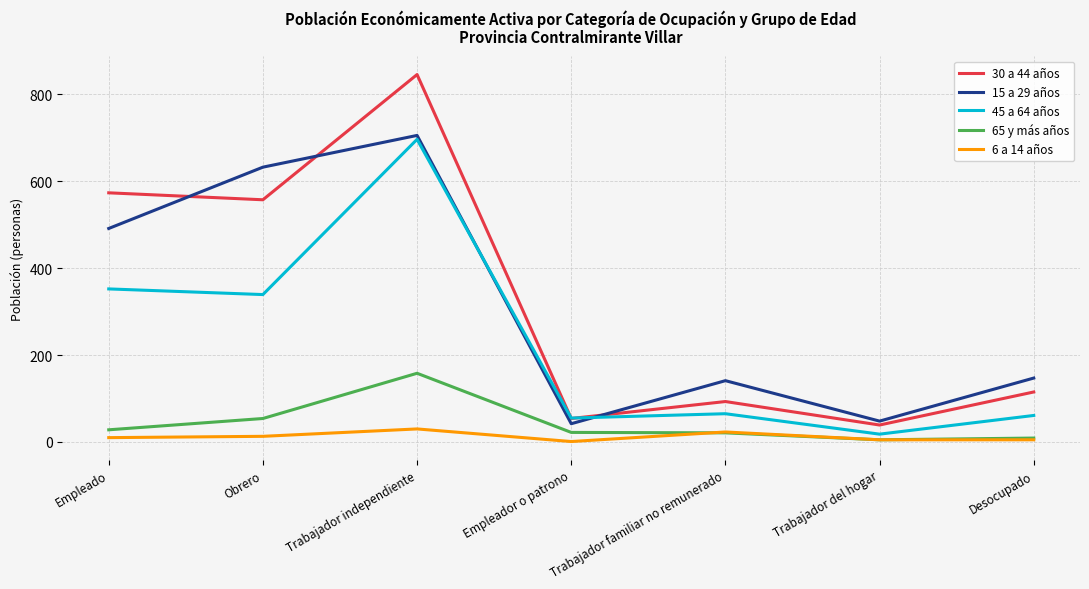

At which category is the sum across all series the highest?

Trabajador independiente